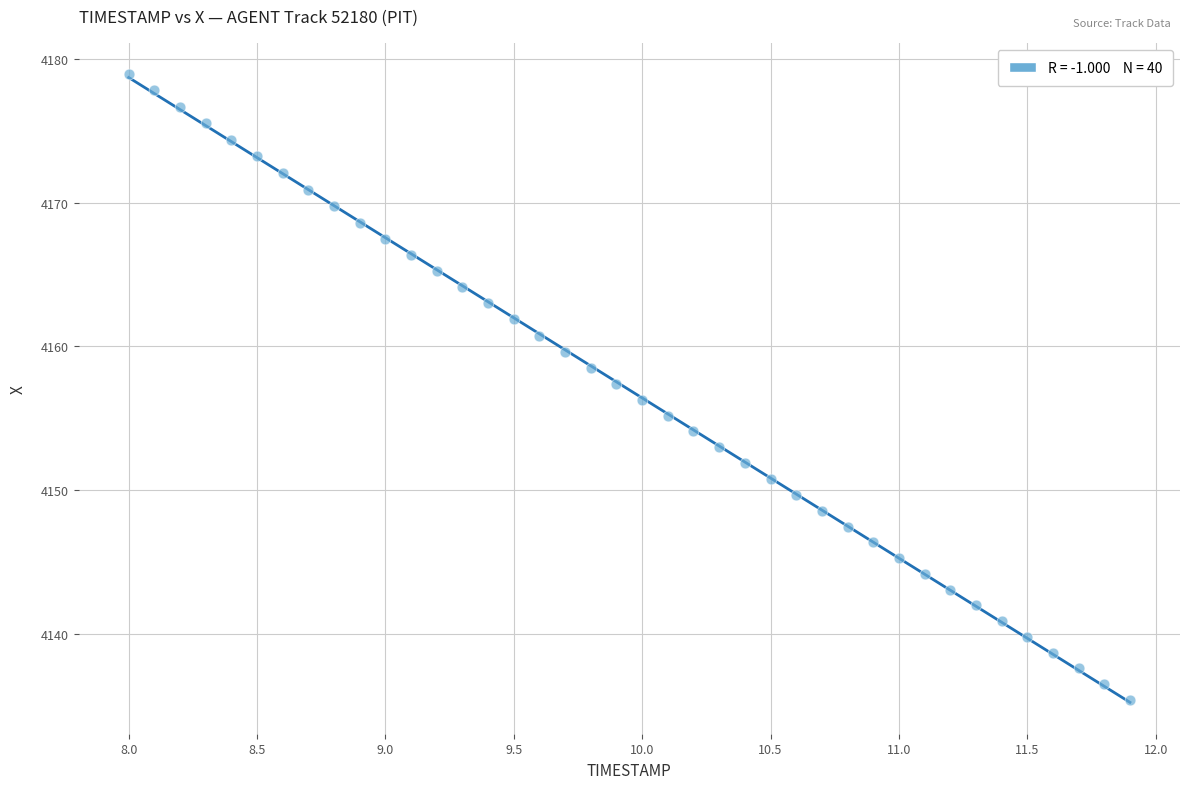

What is the range of X values (max minus min)?

3.9